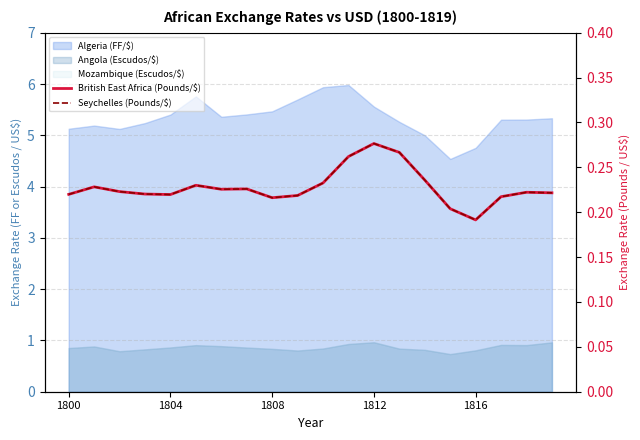

What is the sum of the British East Africa (Pounds/$) values at 9 and 18?

0.4